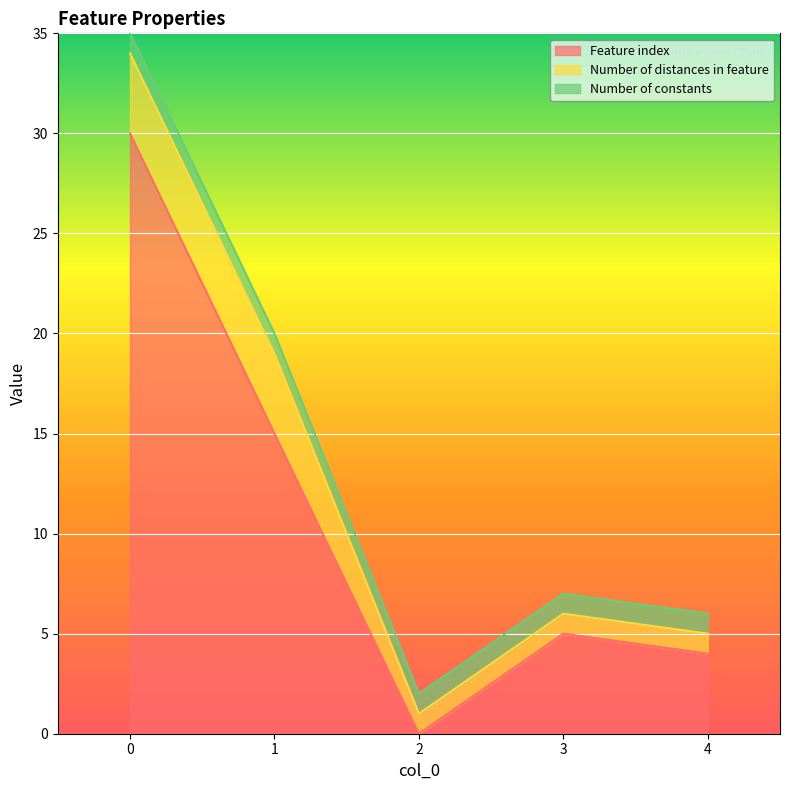

What is the sum of all Number of distances in feature values?

11